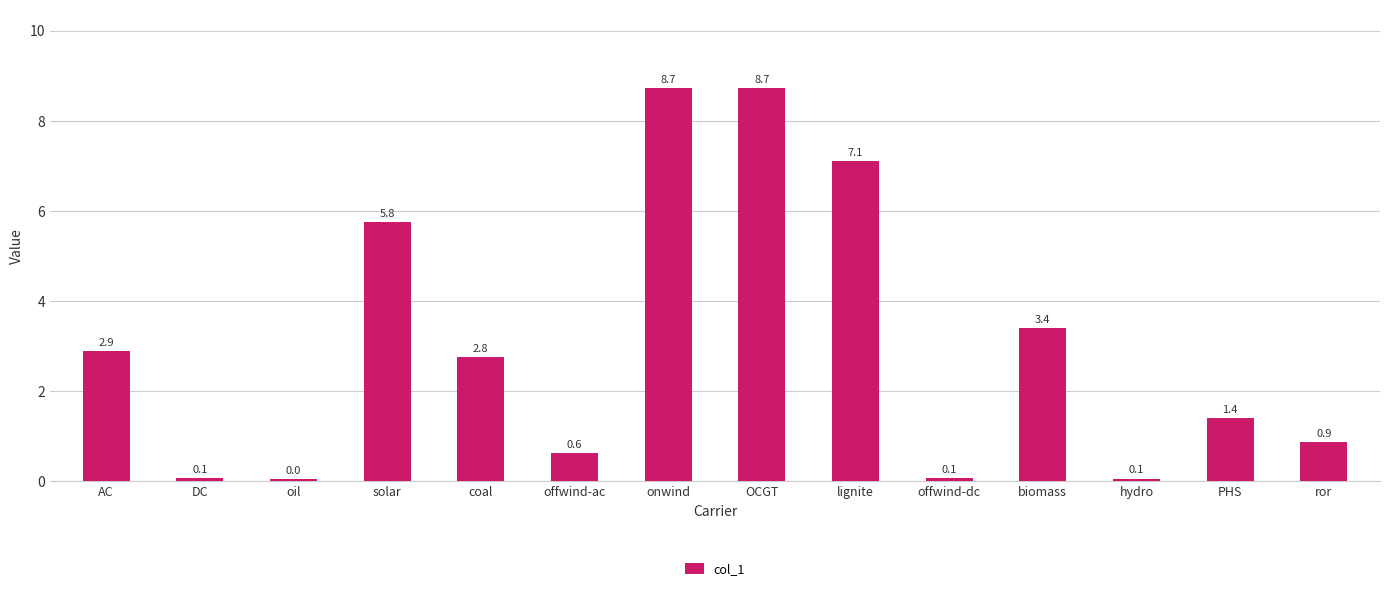

The value at biomass is 3.4. True or false?

True